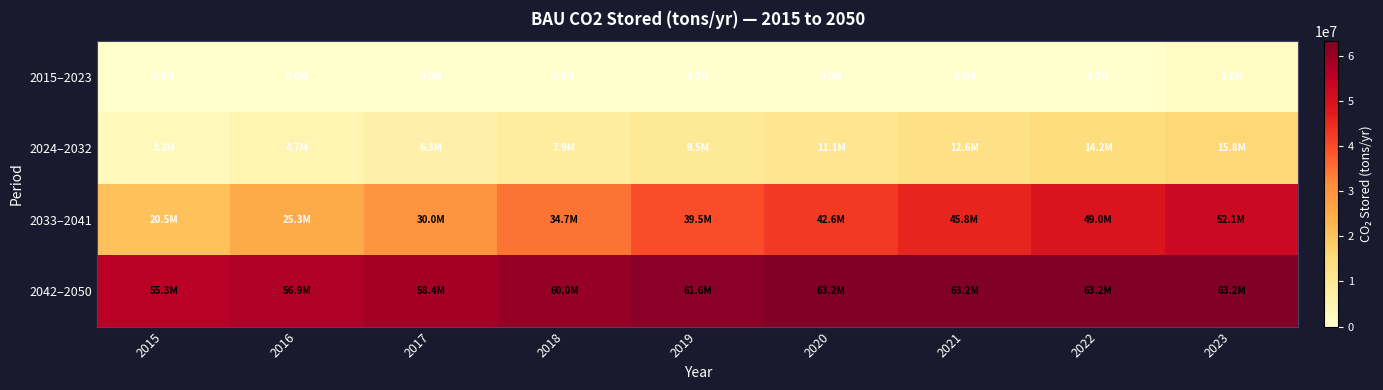

Which label corresponds to the largest value in the chart?

2020